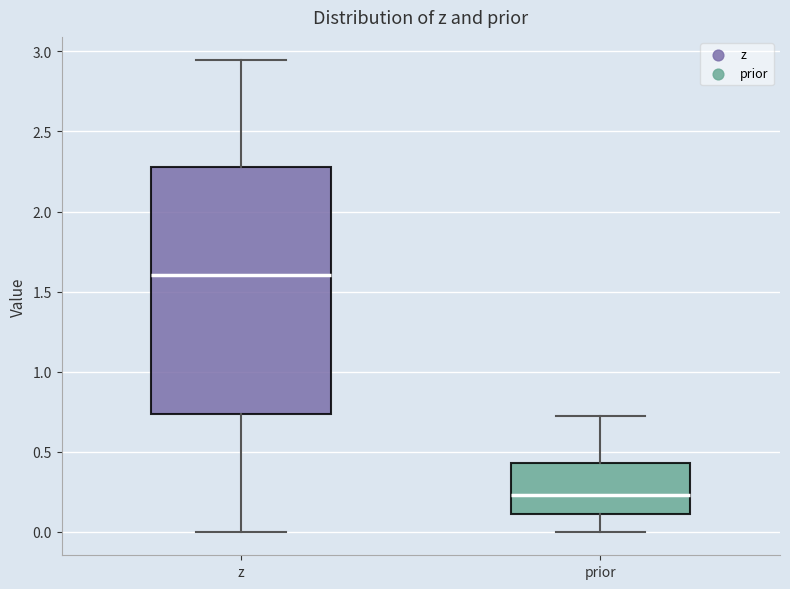

Reading left to right, transcribe this box plot: for each box, give where its median line is, the range the box spans, and where its two whiskers end, as read against the y-axis. The values are not printed on the chart, so give them approximately, as read against the axis.

z: median 1.60, box 0.75 to 2.30, whiskers 0.00 to 2.95
prior: median 0.25, box 0.10 to 0.45, whiskers 0.00 to 0.75